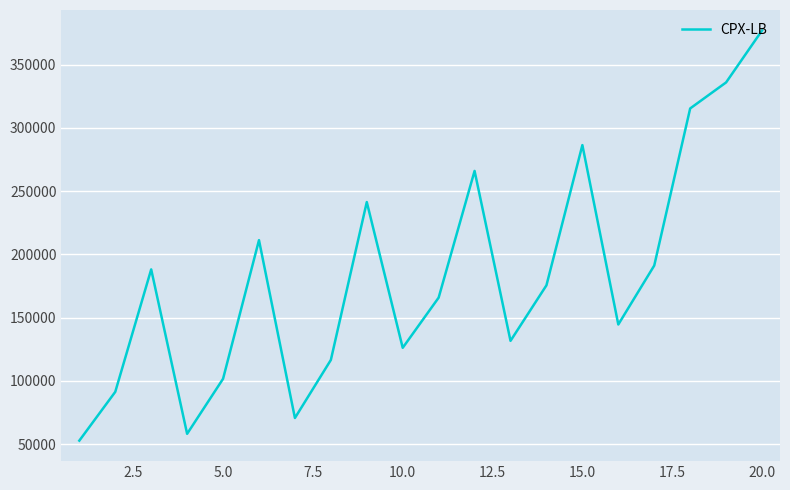

What is the difference between the maximum and minimum values?

324220.0